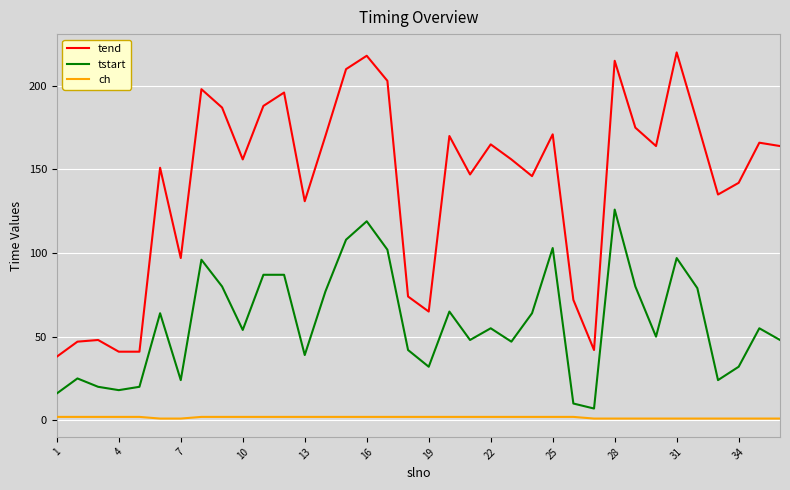

Which series has the widest spread of values?

tend